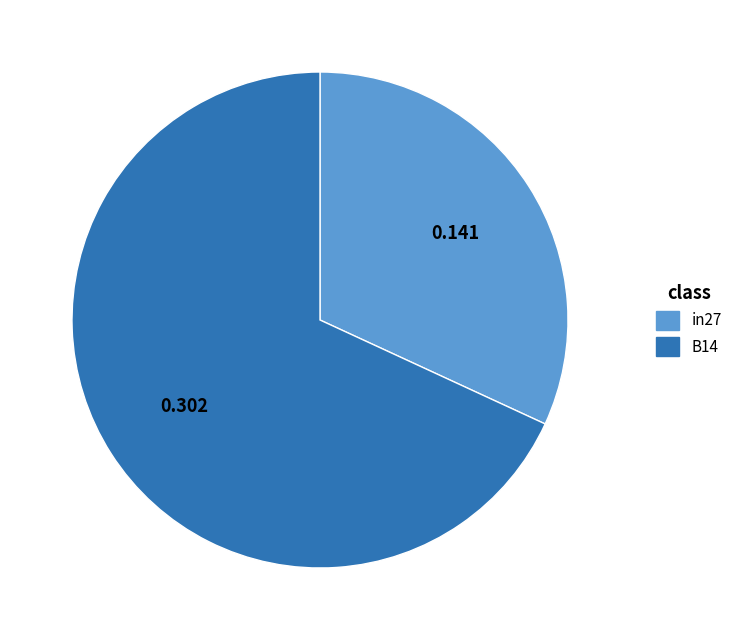

Count the number of slices in the pie.

2